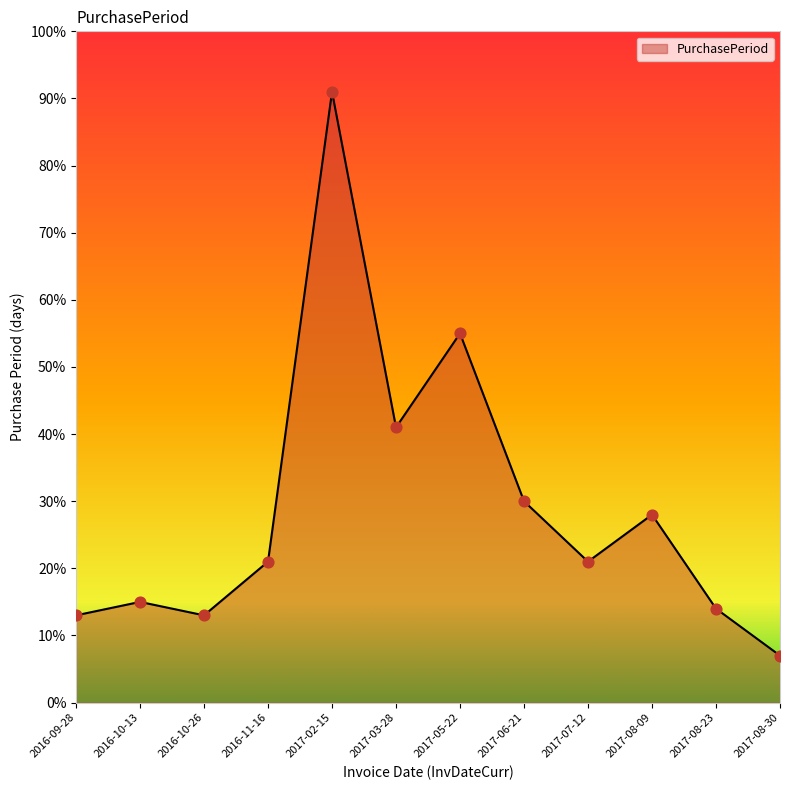

What is the change in value from 2017-05-22 to 2017-08-23?

-41